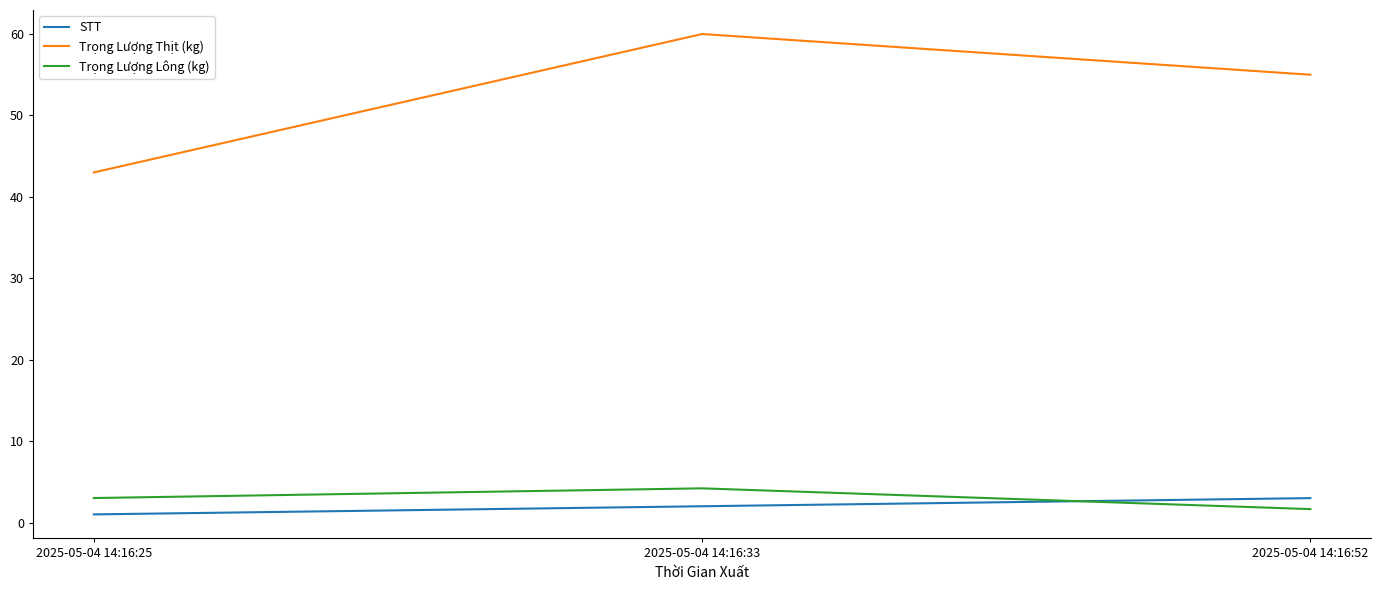

What is the total value across all series at 2025-05-04 14:16:33?

66.2